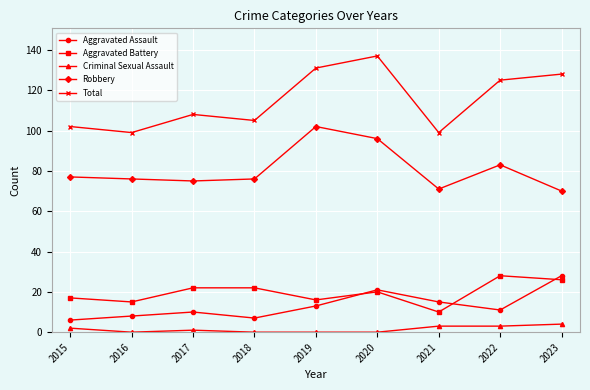

The value of Total at 2020 is 191. True or false?

False